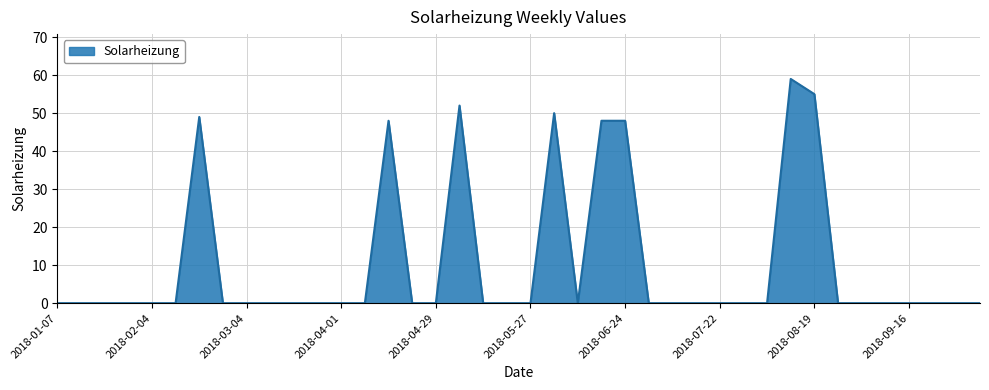

What is the difference between the maximum and second lowest values?

59